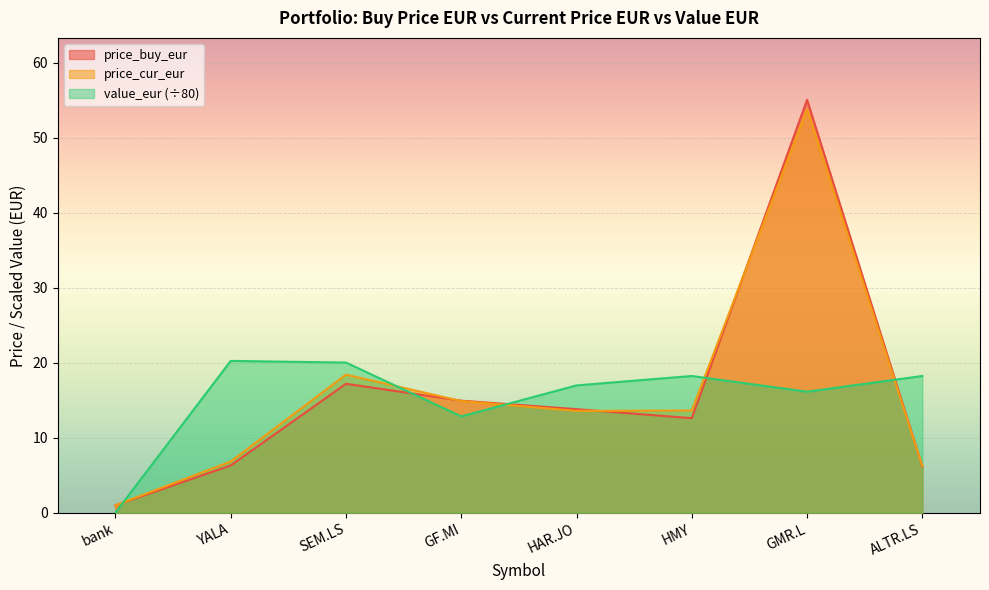

How many data points in value_eur are above 18?

4